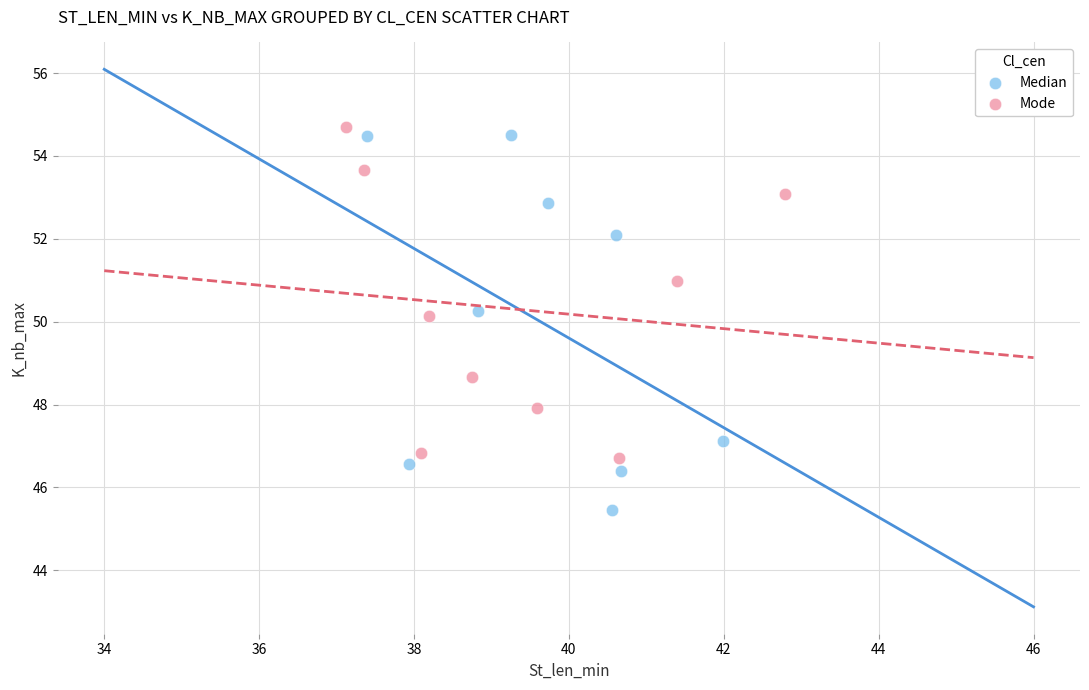

Which series contains the lowest Y value?

Median